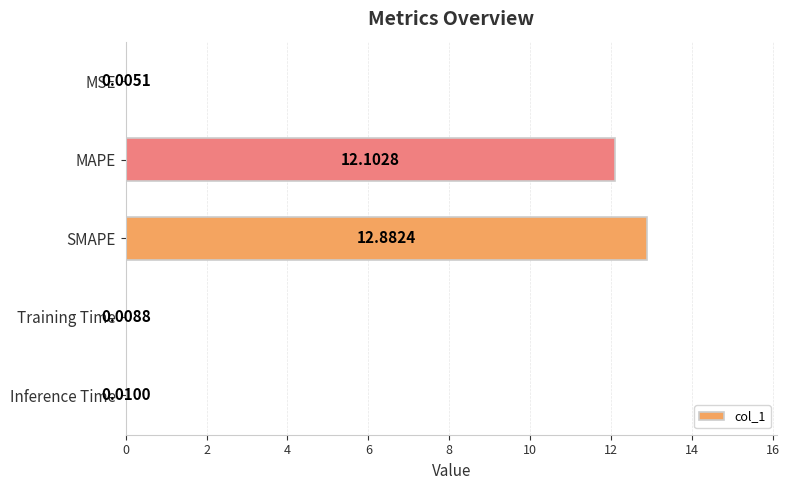

What is the sum of the values at MAPE and SMAPE?

25.0